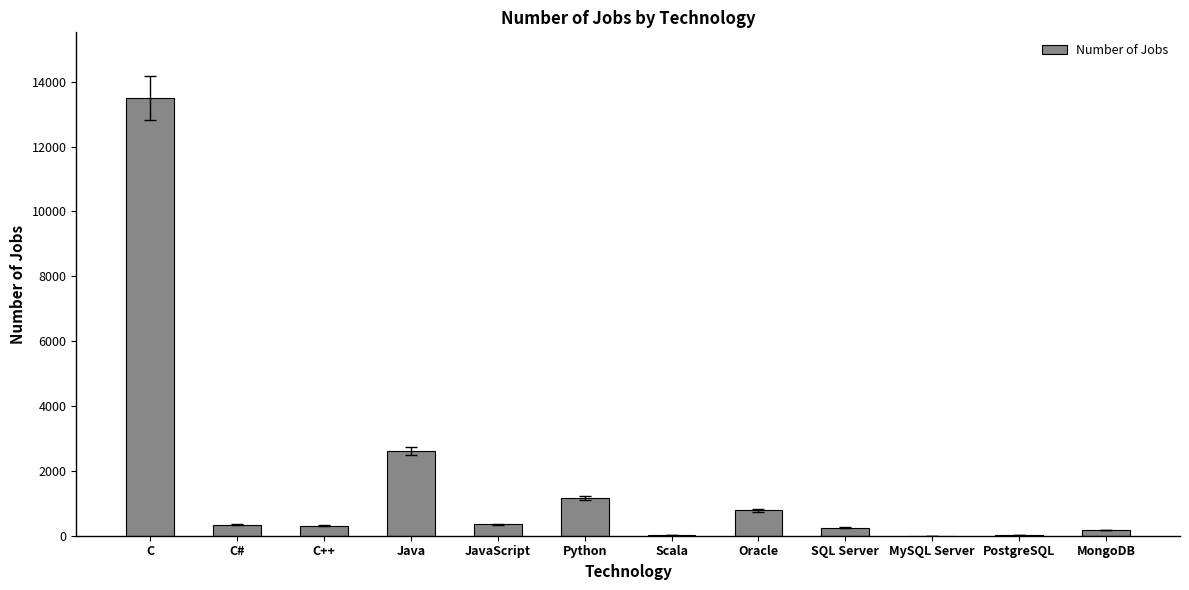

Which category has the highest value across all series?

C